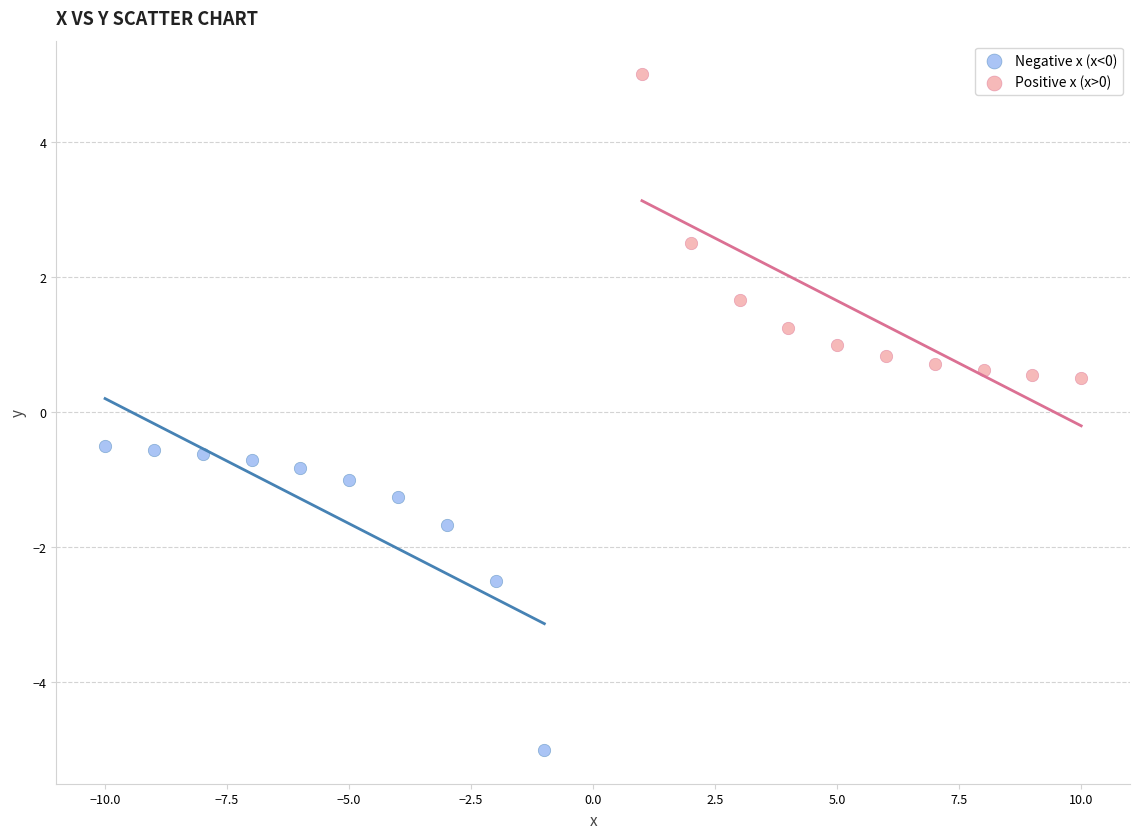

Which series reaches the minimum Y coordinate?

Negative x (x<0)